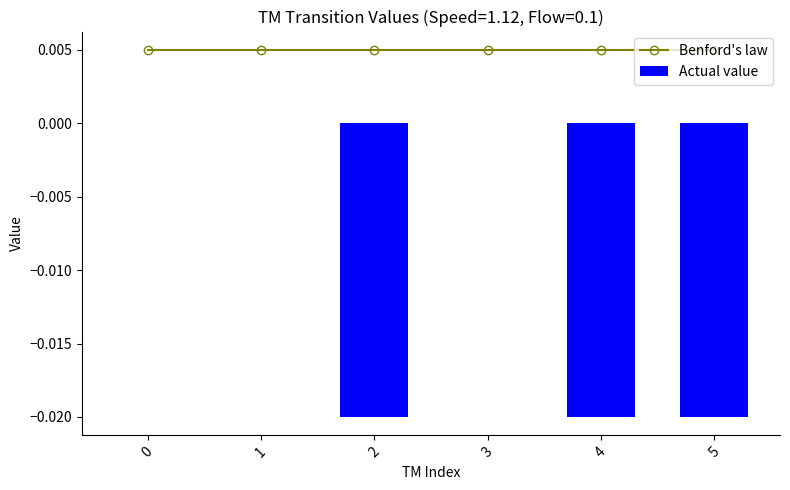

Rank the categories by Actual value value from highest to lowest.

0, 1, 3, 2, 4, 5